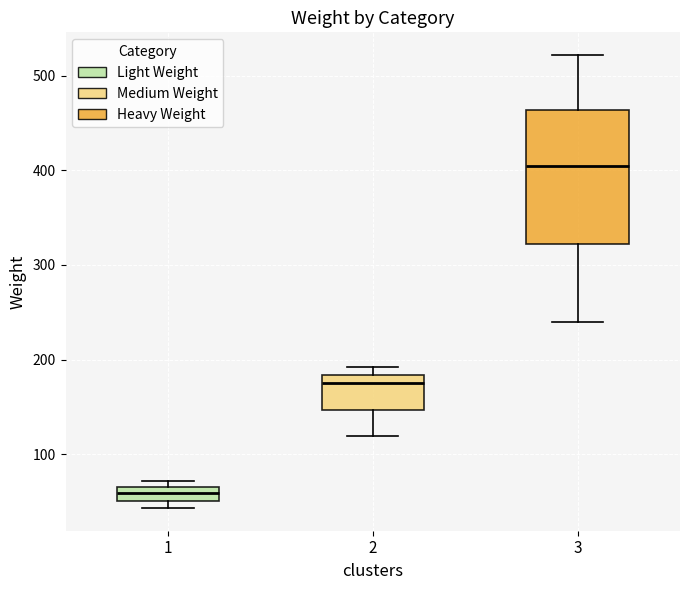

Which box is the tallest, from its lower edge to its upper edge?

3